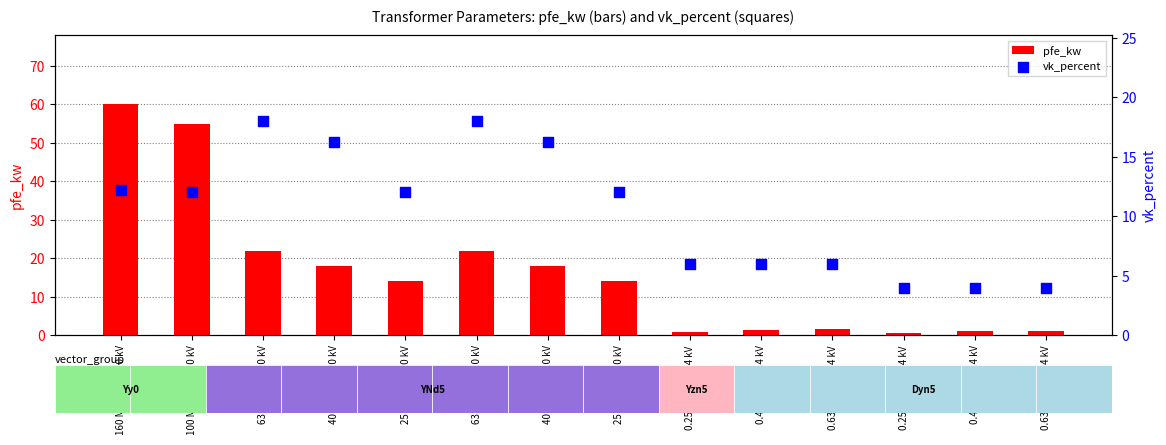

What are all the series names shown in the legend?

pfe_kw, vk_percent